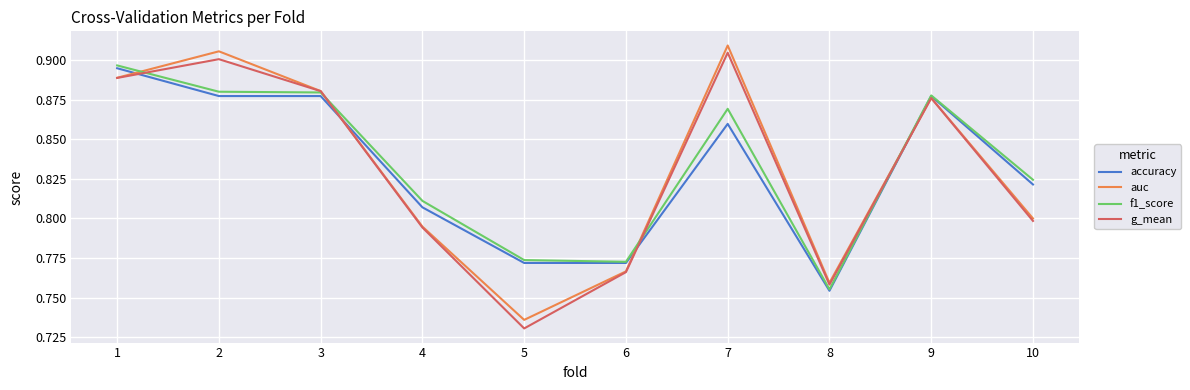

Which label corresponds to the smallest value in the chart?

5